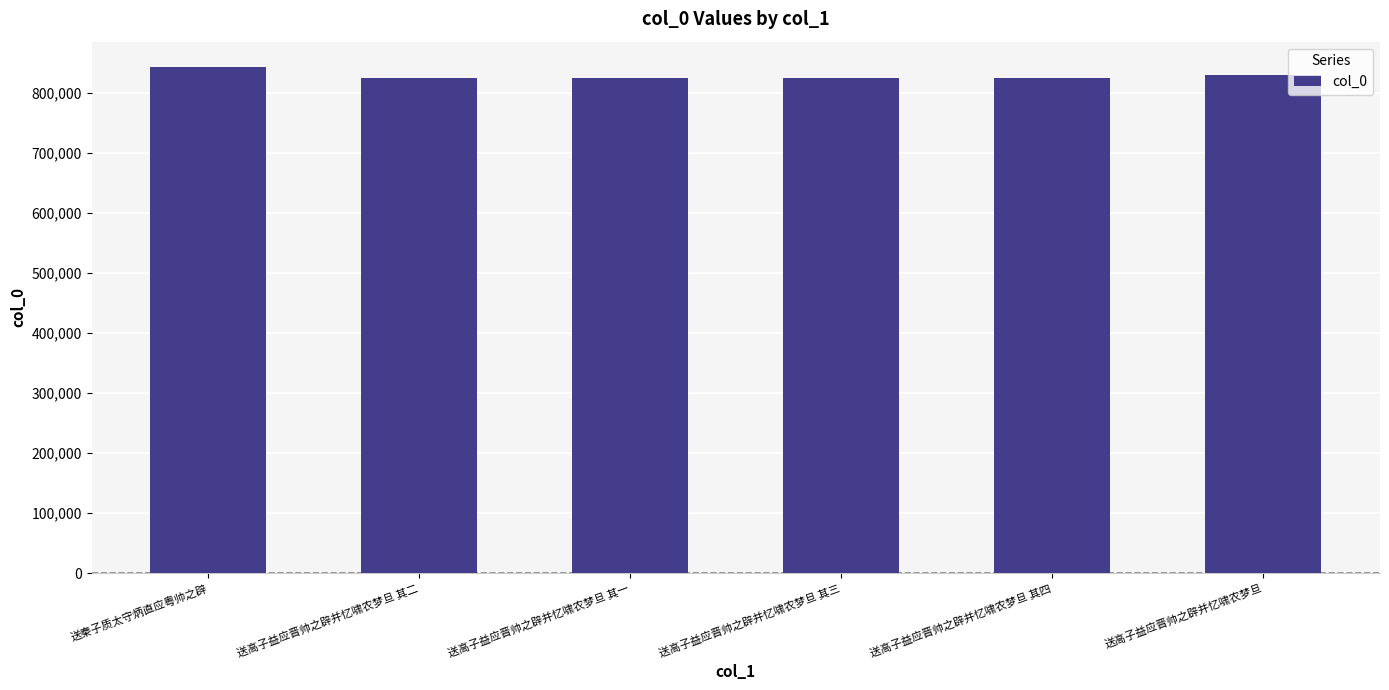

What is the approximate value at 送高子益应晋帅之辟并忆啸农梦旦 其二?

825094